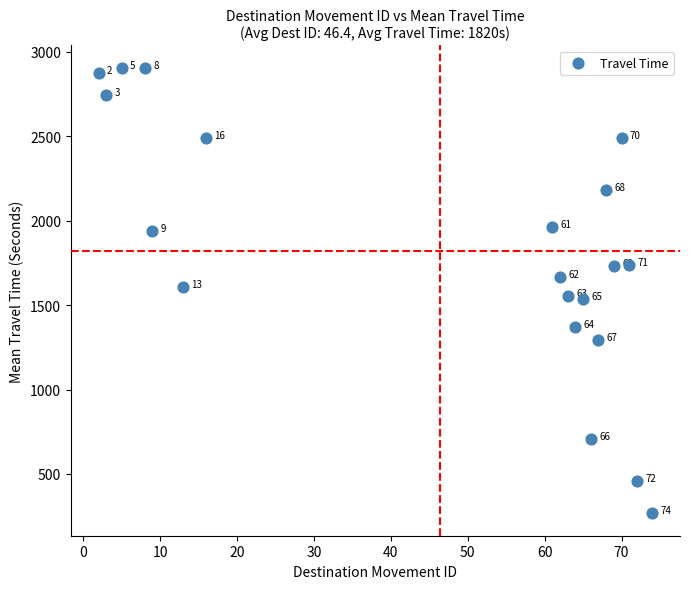

What Y value in the scatter plot is closest to 1586?

1606